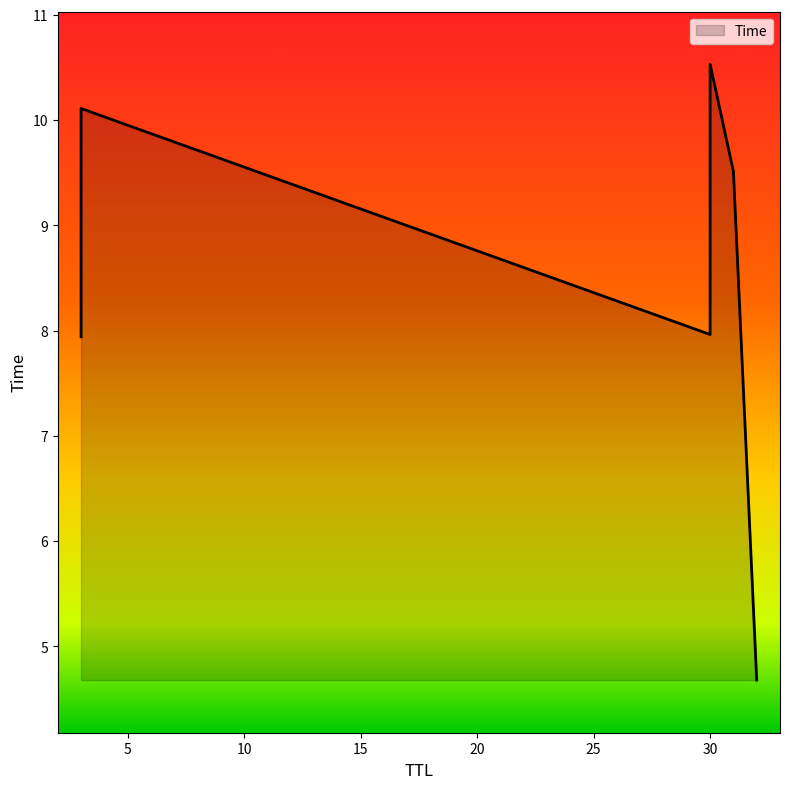

What is the ratio of the value at 31 to the value at 32?

2.0